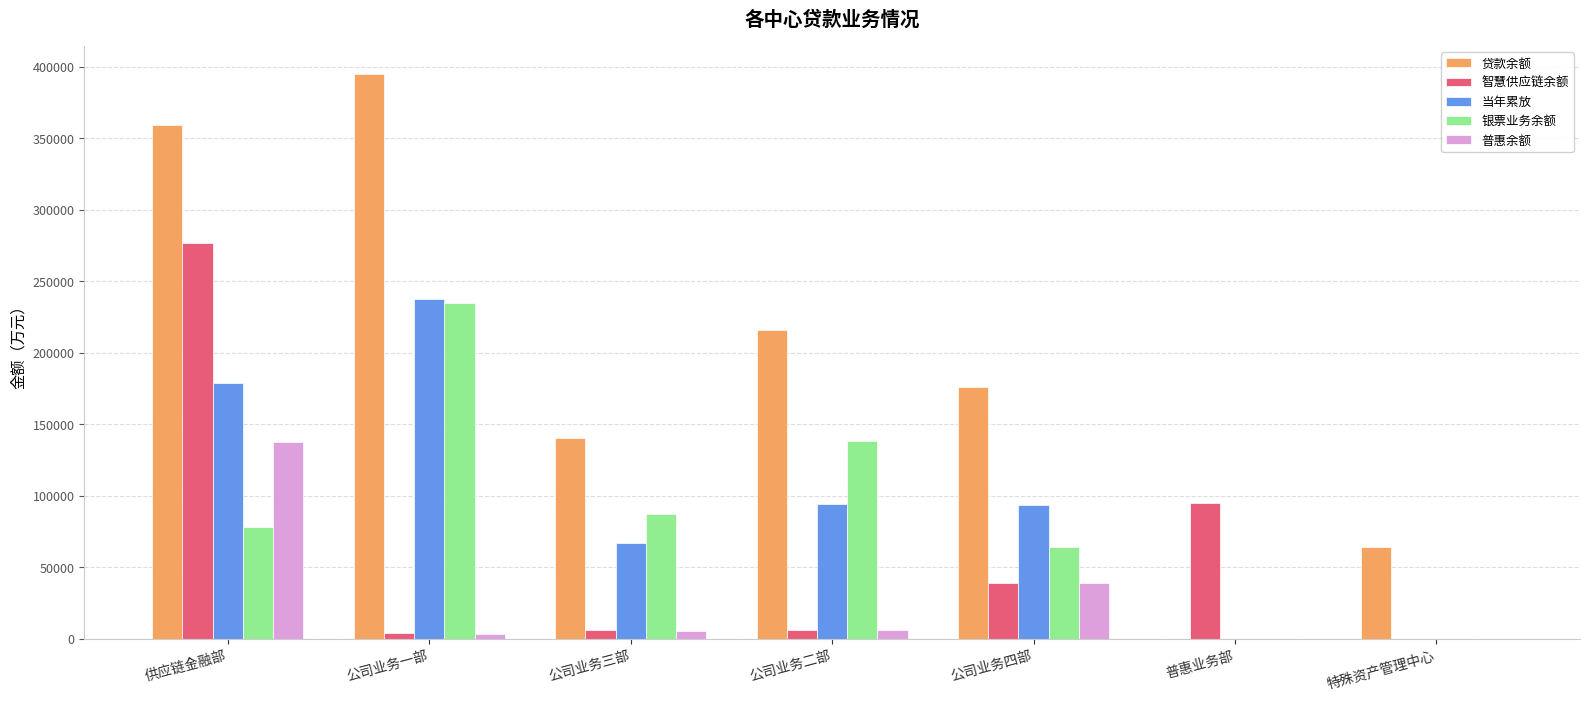

Which series changed the most between 公司业务二部 and 特殊资产管理中心?

贷款余额